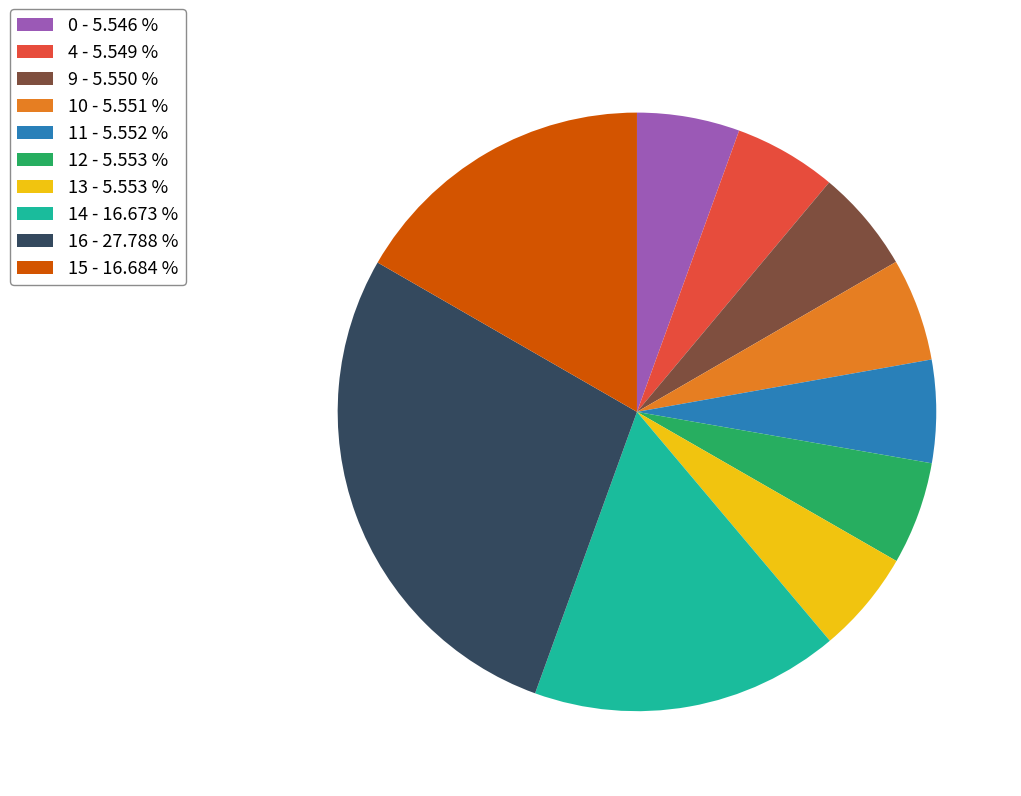

True or false: 0 accounts for 6% of the total.

True